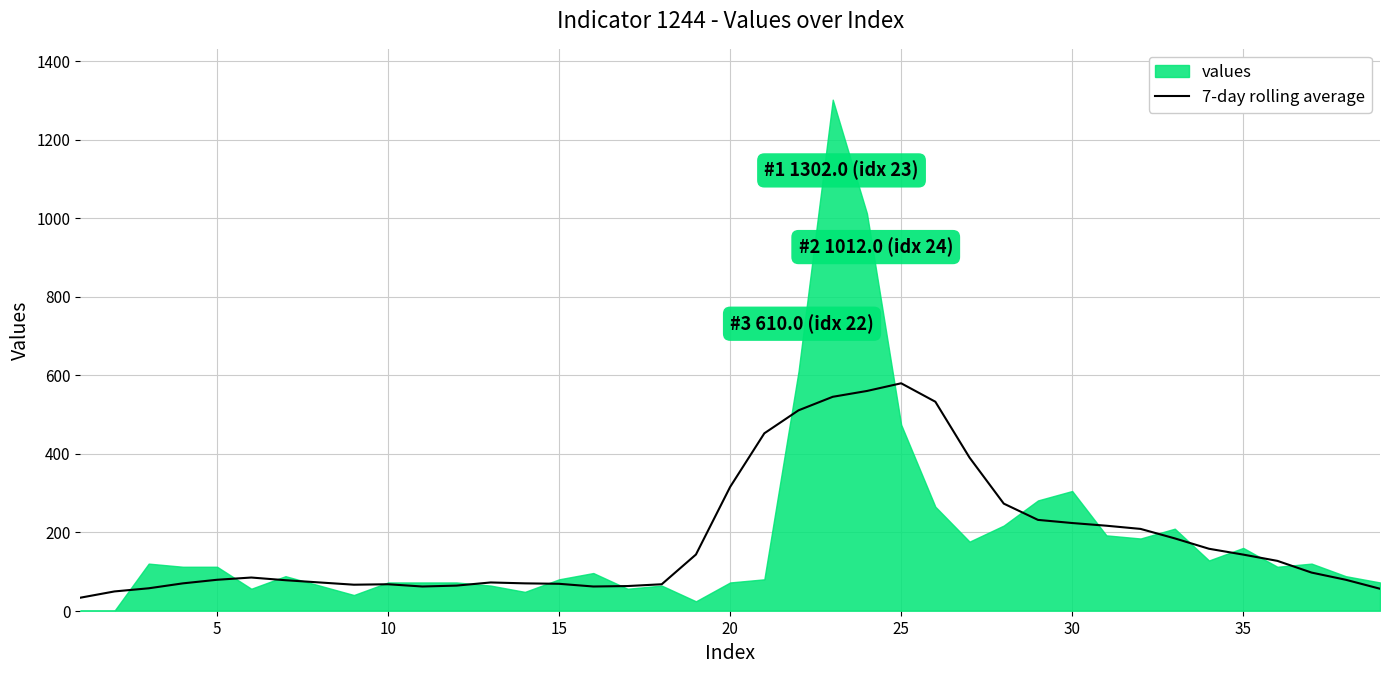

How many interior local peaks (higher than both neighbors) does the data have?

4